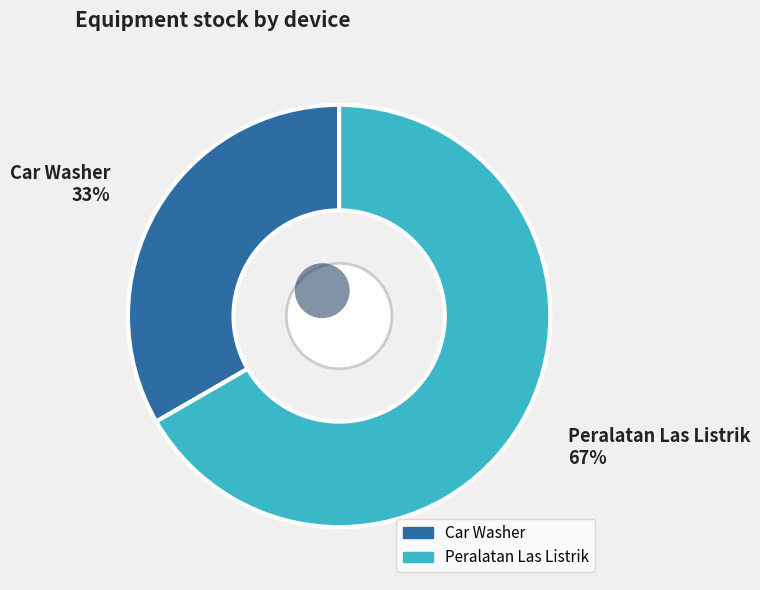

What is the change in value from Car Washer to Peralatan Las Listrik?

+1